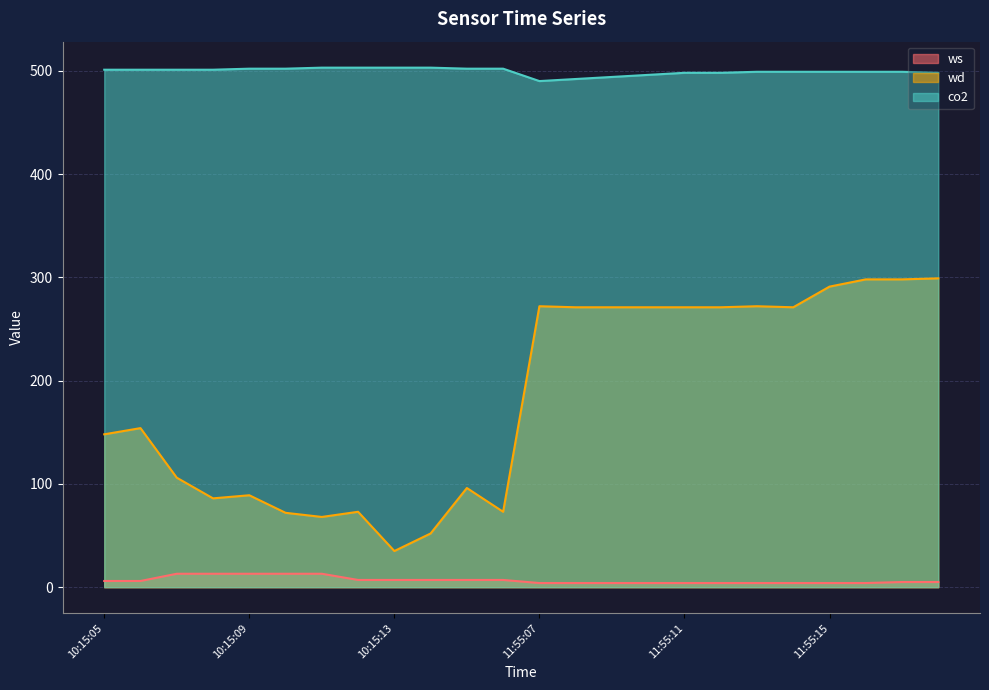

What is the difference between the maximum and minimum values in the co2 series?

13